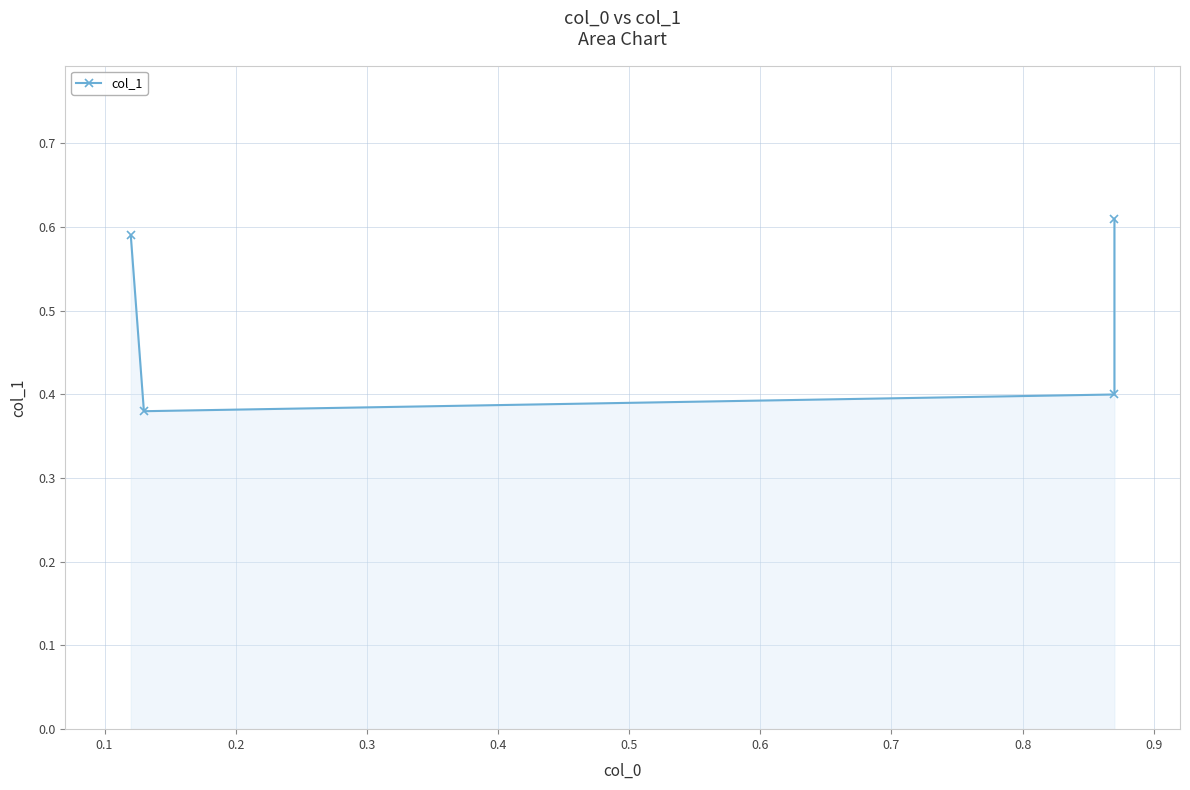

At which category does the chart reach its minimum across all series?

0.1